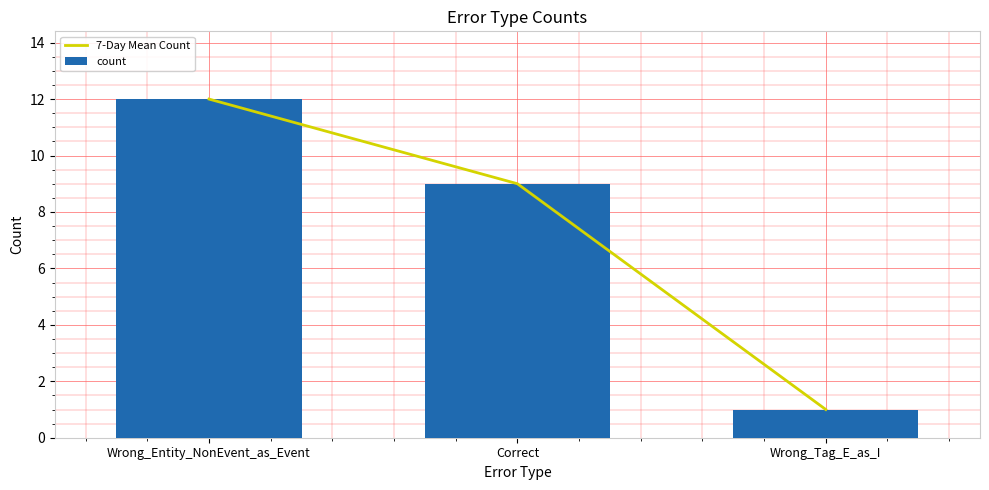

What is the value of the count bar at the 1st from the left?

12